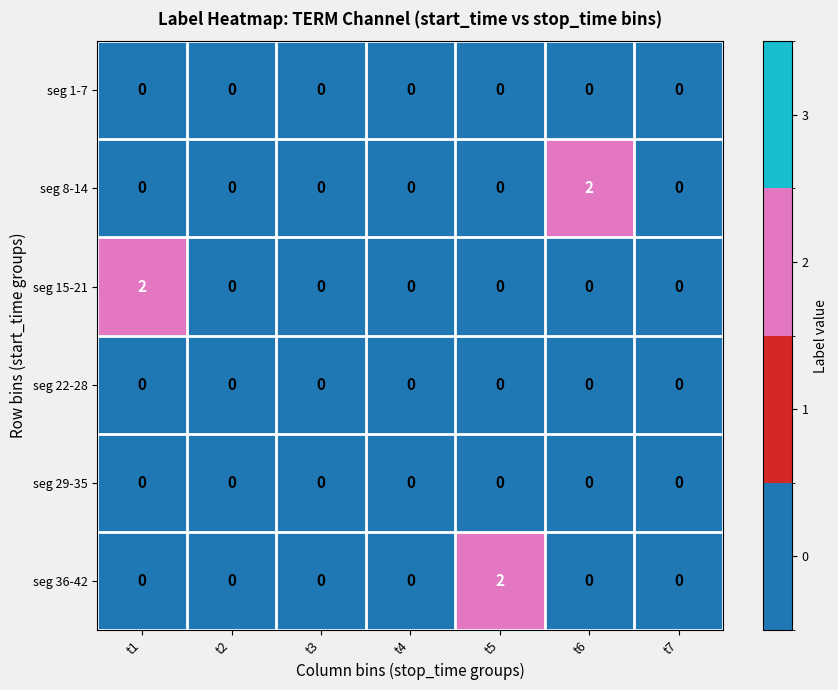

Which series changed the most between t4 and t6?

seg 8-14